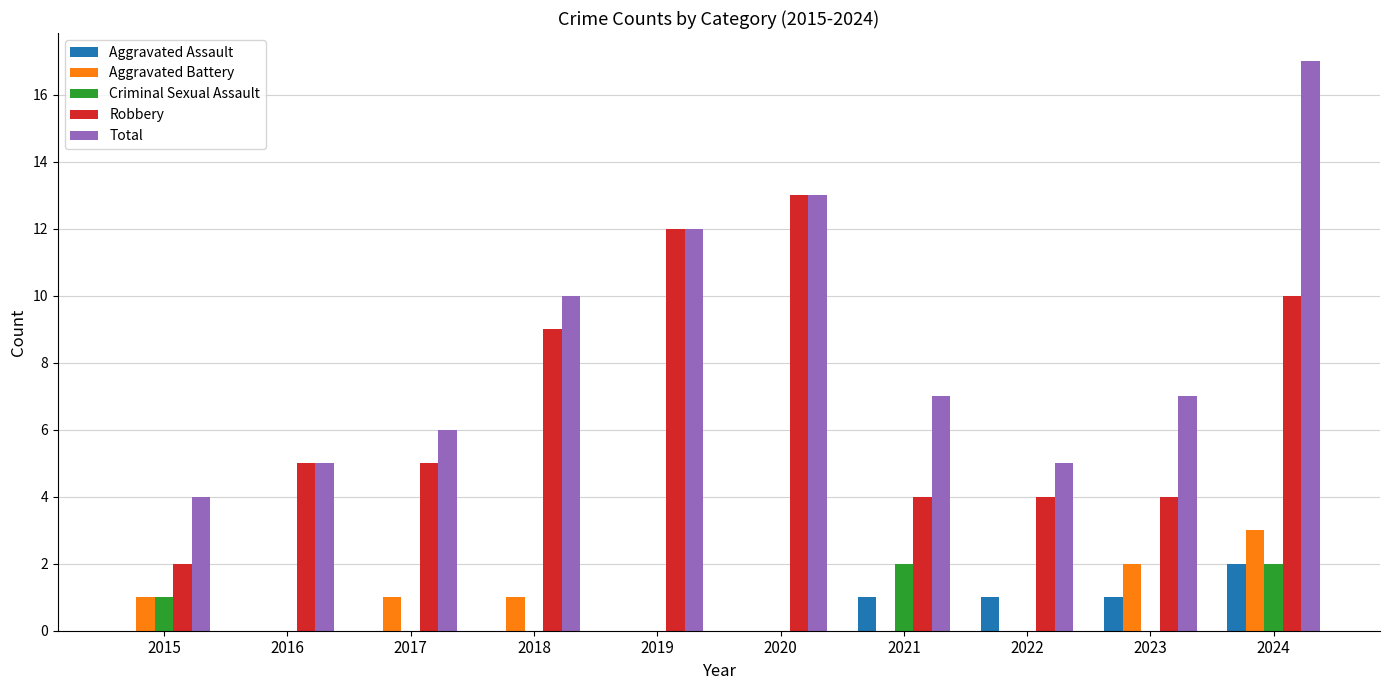

Reading left to right, list all the values displayed in this chart.

Aggravated Assault: 2015=0	2016=0	2017=0	2018=0	2019=0	2020=0	2021=1	2022=1	2023=1	2024=2
Aggravated Battery: 2015=1	2016=0	2017=1	2018=1	2019=0	2020=0	2021=0	2022=0	2023=2	2024=3
Criminal Sexual Assault: 2015=1	2016=0	2017=0	2018=0	2019=0	2020=0	2021=2	2022=0	2023=0	2024=2
Robbery: 2015=2	2016=5	2017=5	2018=9	2019=12	2020=13	2021=4	2022=4	2023=4	2024=10
Total: 2015=4	2016=5	2017=6	2018=10	2019=12	2020=13	2021=7	2022=5	2023=7	2024=17